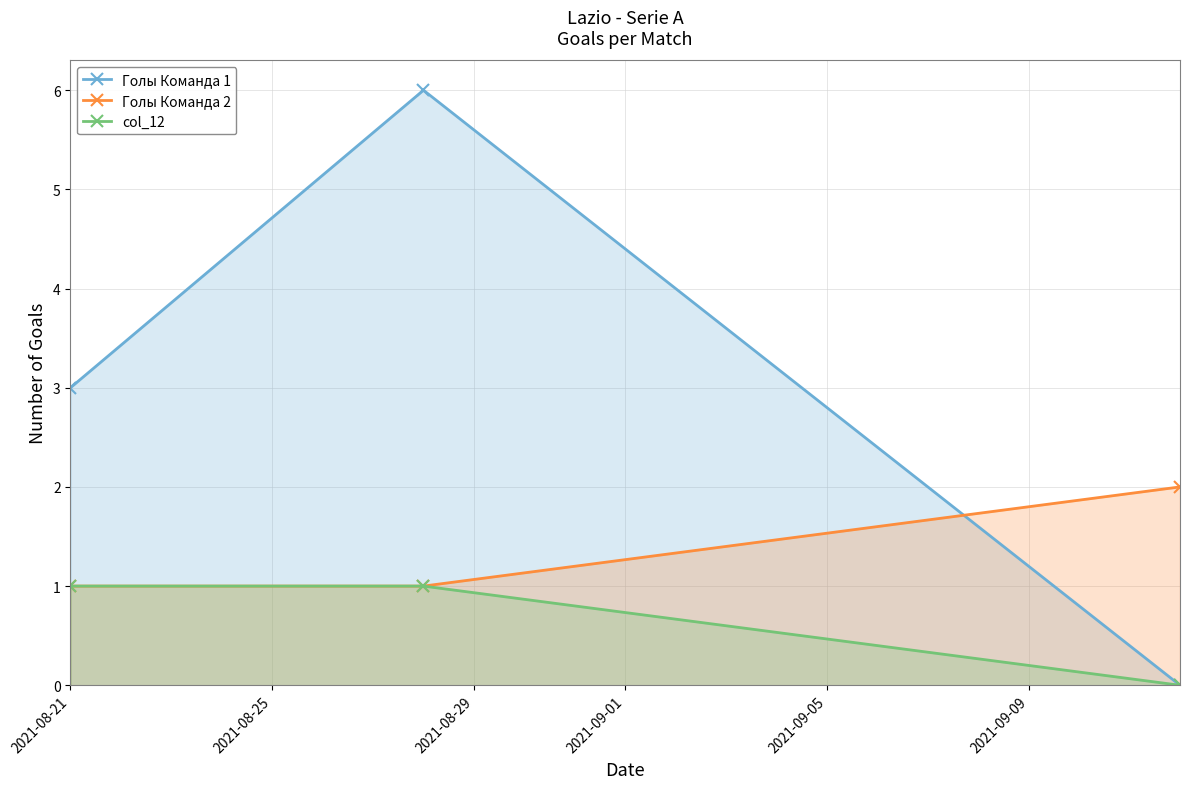

What is the greatest value displayed?

6